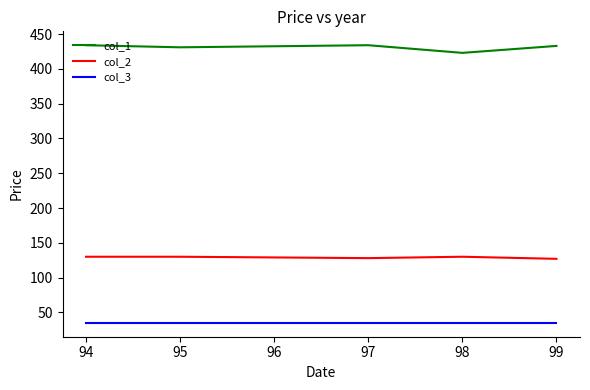

True or false: col_2 and col_3 cross at least once.

False